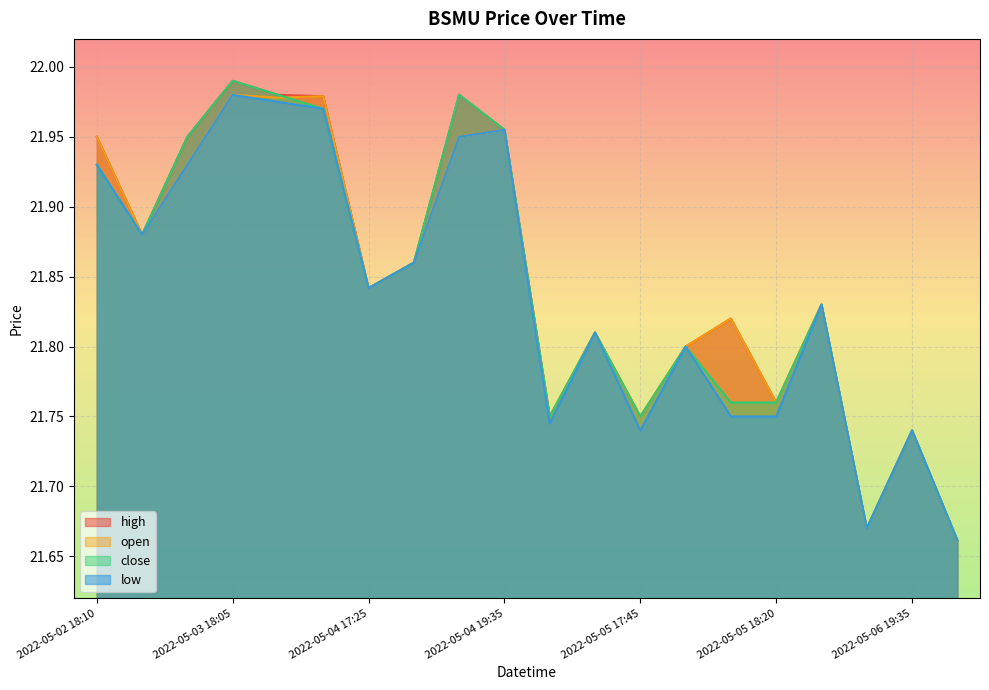

The value of high at 2022-05-03 19:05 is 22.0. True or false?

True